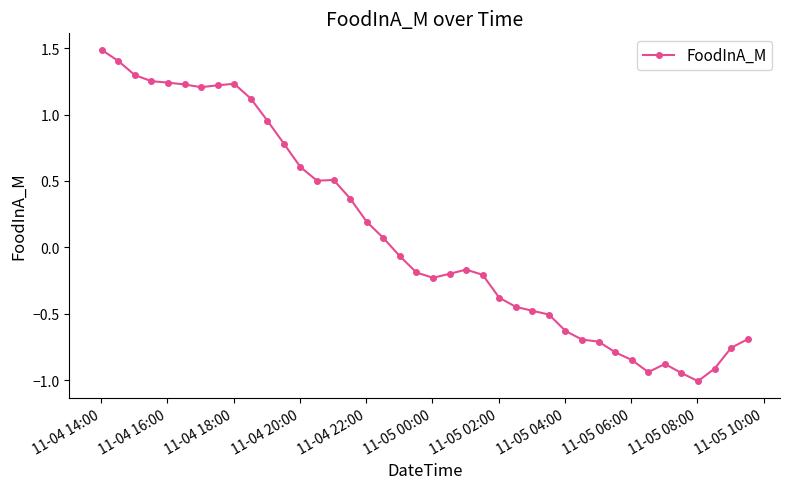

How many lines are shown in the chart?

1